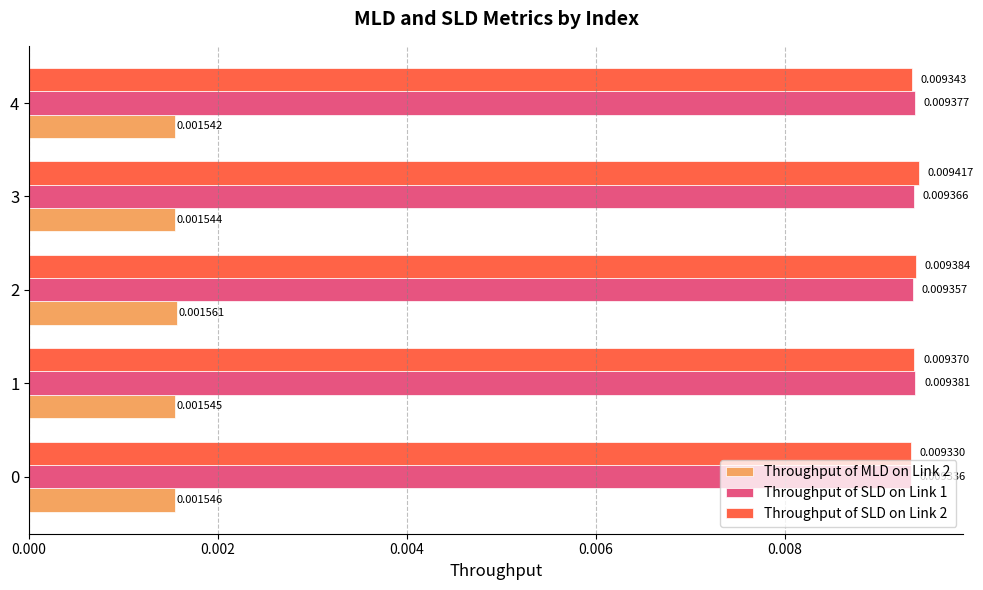

Which series has the largest range (max minus min)?

Throughput of SLD on Link 2